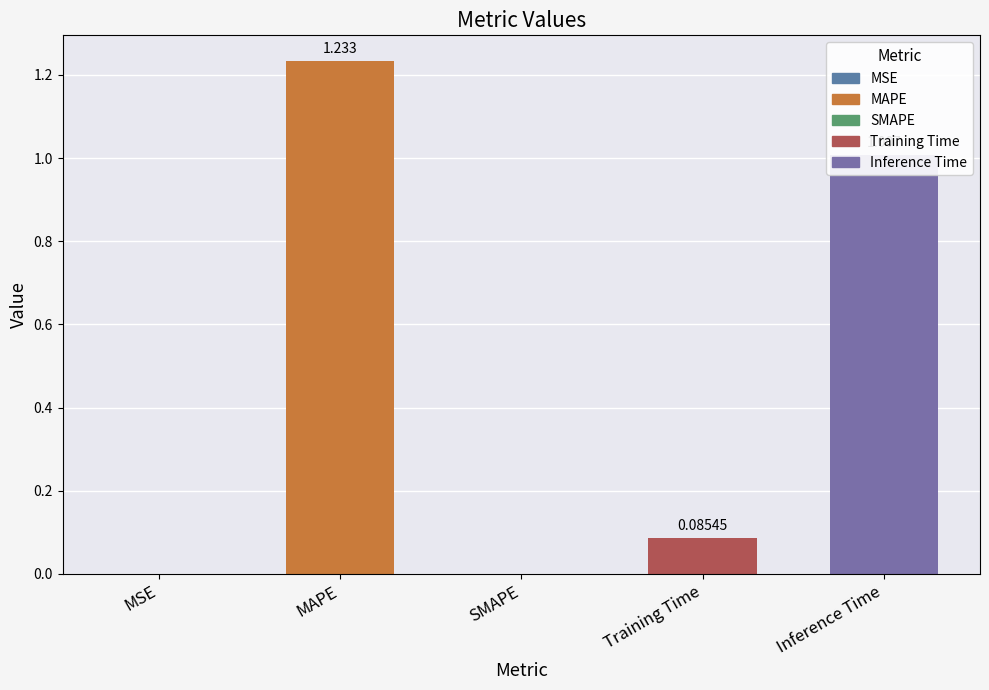

What is the change in value from SMAPE to Training Time?

+0.1